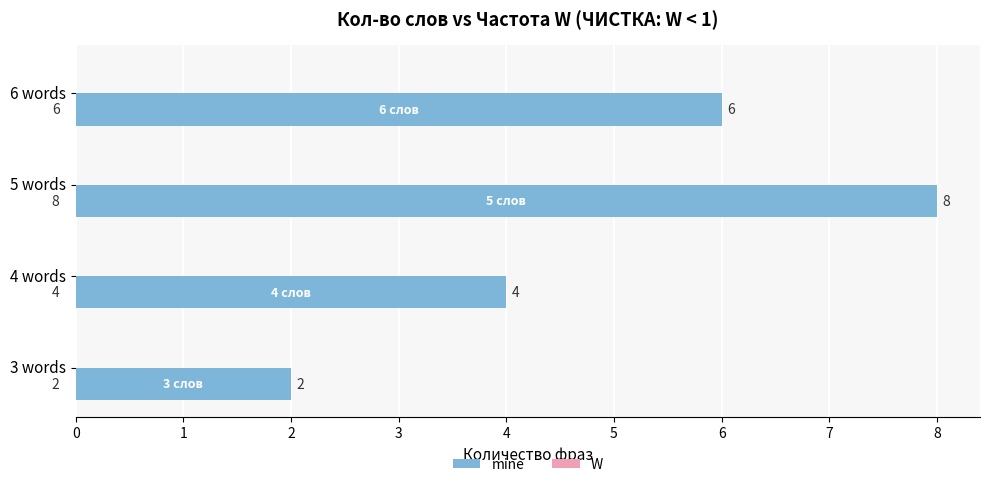

Are the bars grouped side by side (vs. stacked)?

No